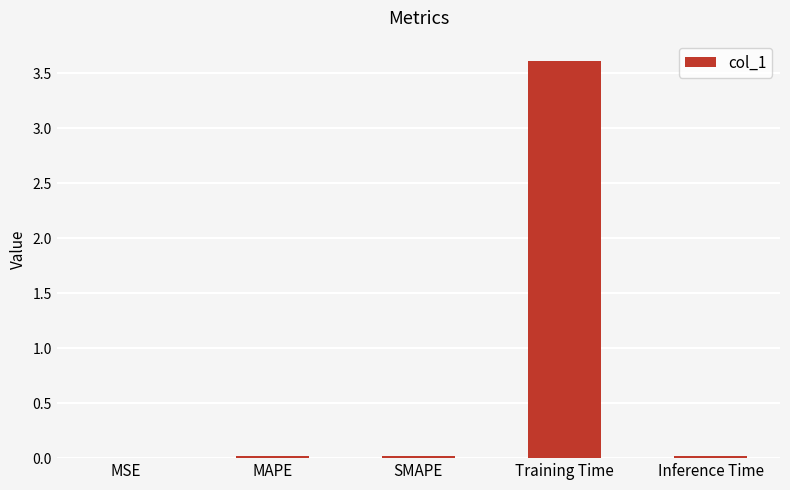

Does the chart contain stacked bars?

No